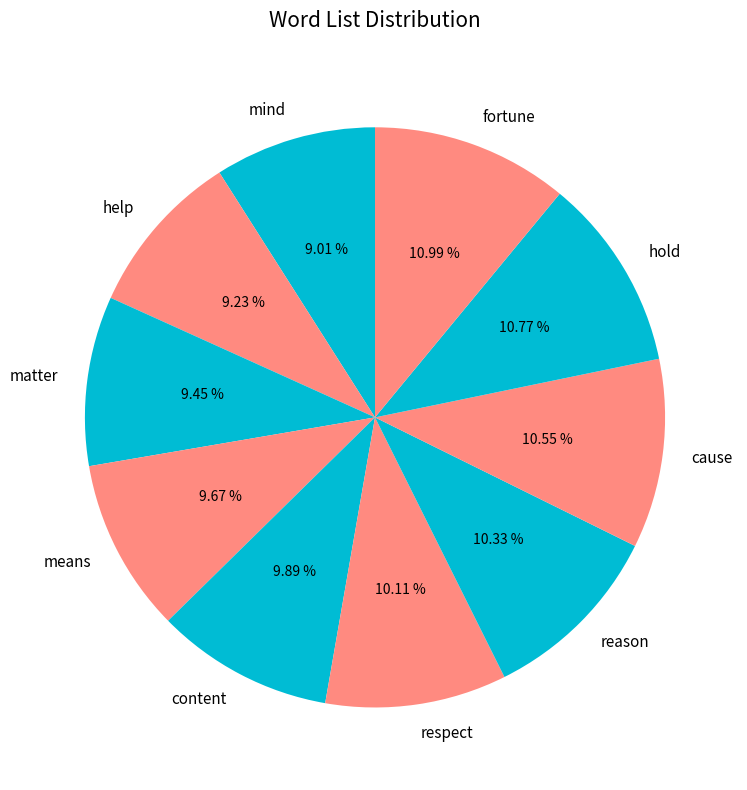

Does matter represent more than half of the total?

No